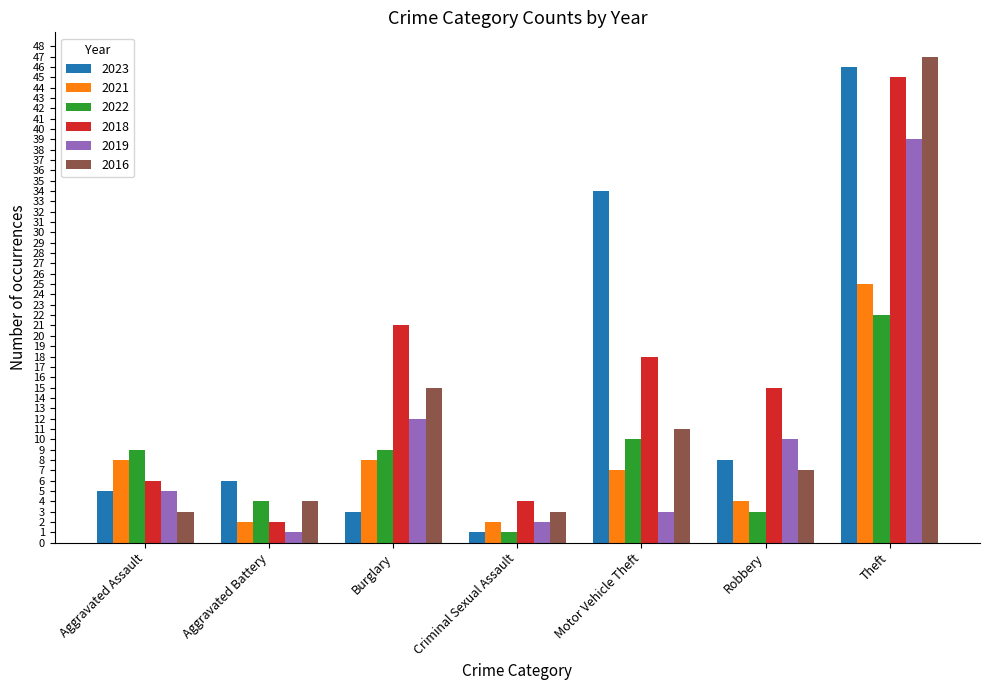

Is the value of 2023 at Theft greater than the value of 2019 at Motor Vehicle Theft?

Yes